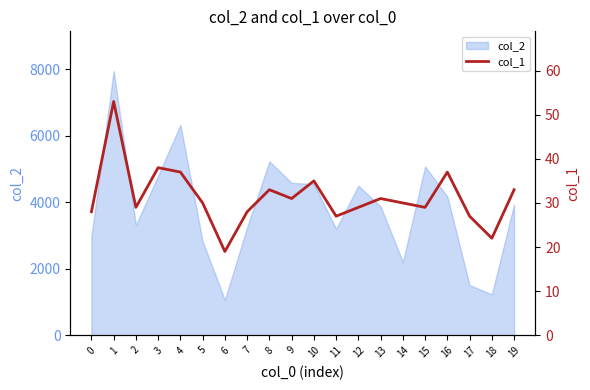

Which category has the lowest value across all series?

6